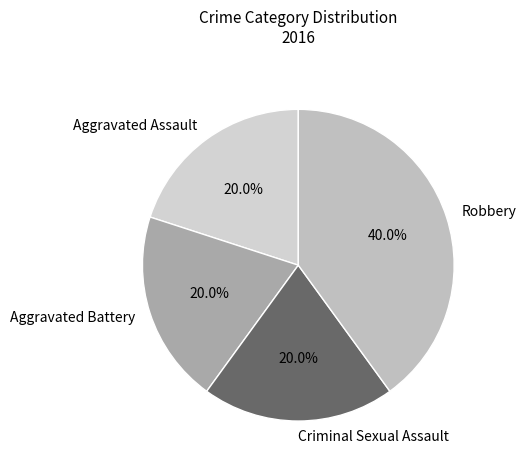

How many segments does this pie chart have?

4